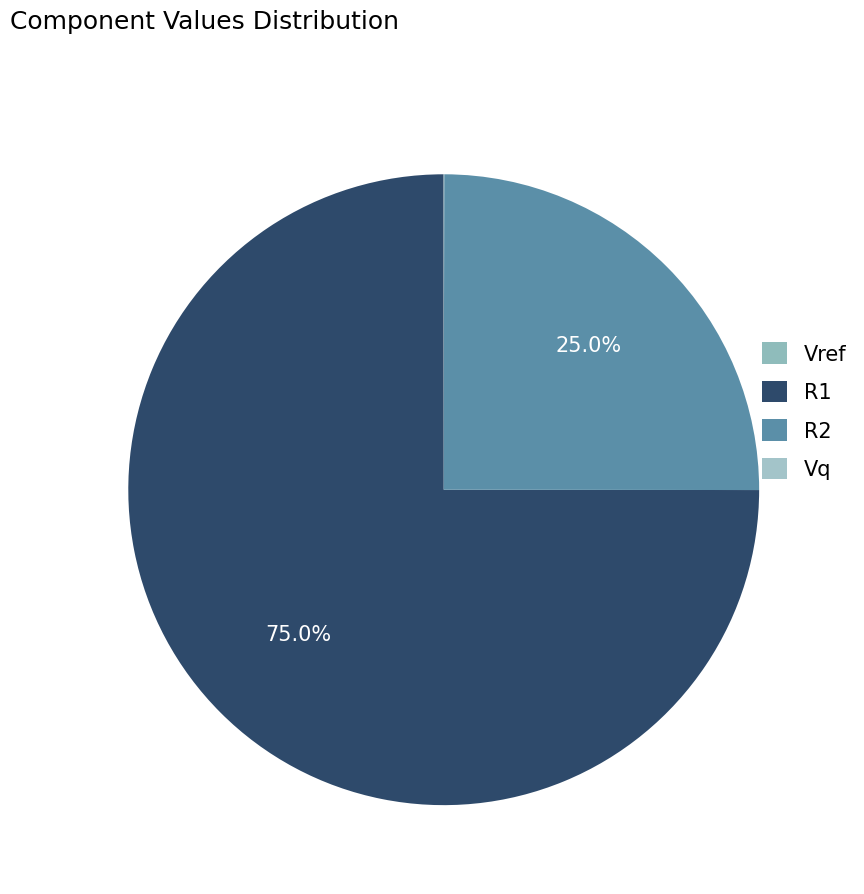

Is the sum of Vq and Vref greater than half?

No